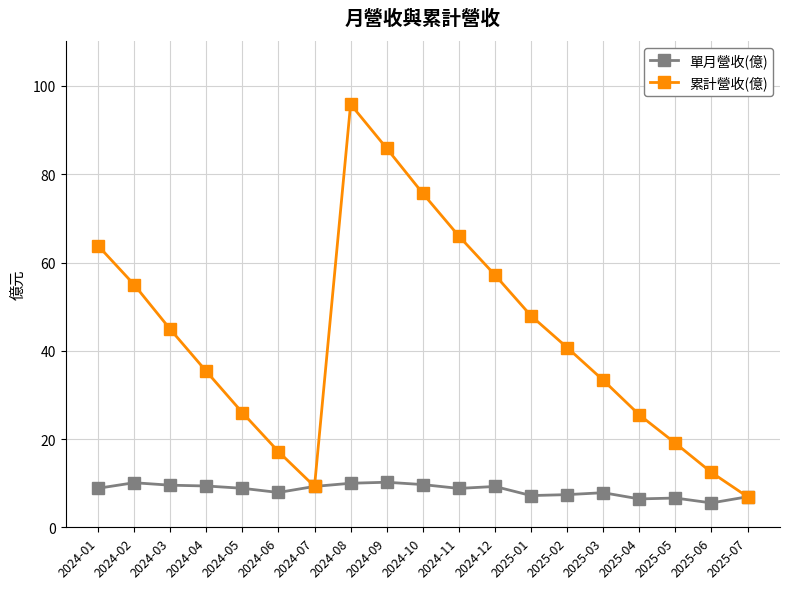

Which series changed the most between 2024-11 and 2025-01?

累計營收(億)